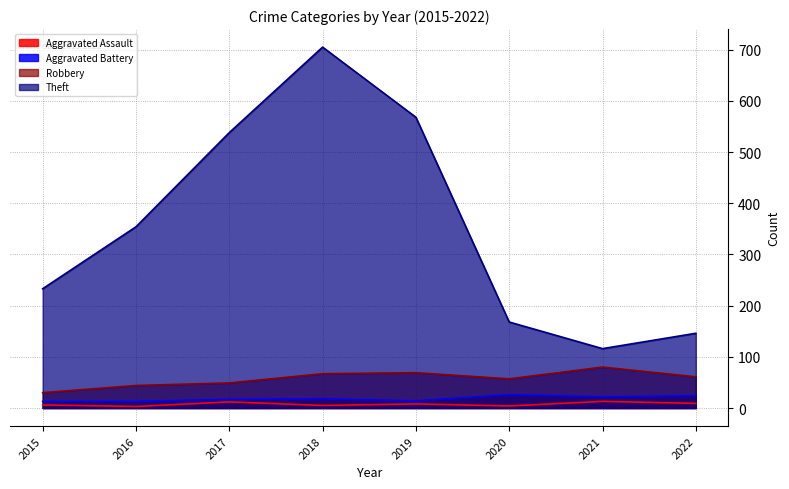

List the series in order of their peak value, highest first.

Theft, Robbery, Aggravated Battery, Aggravated Assault